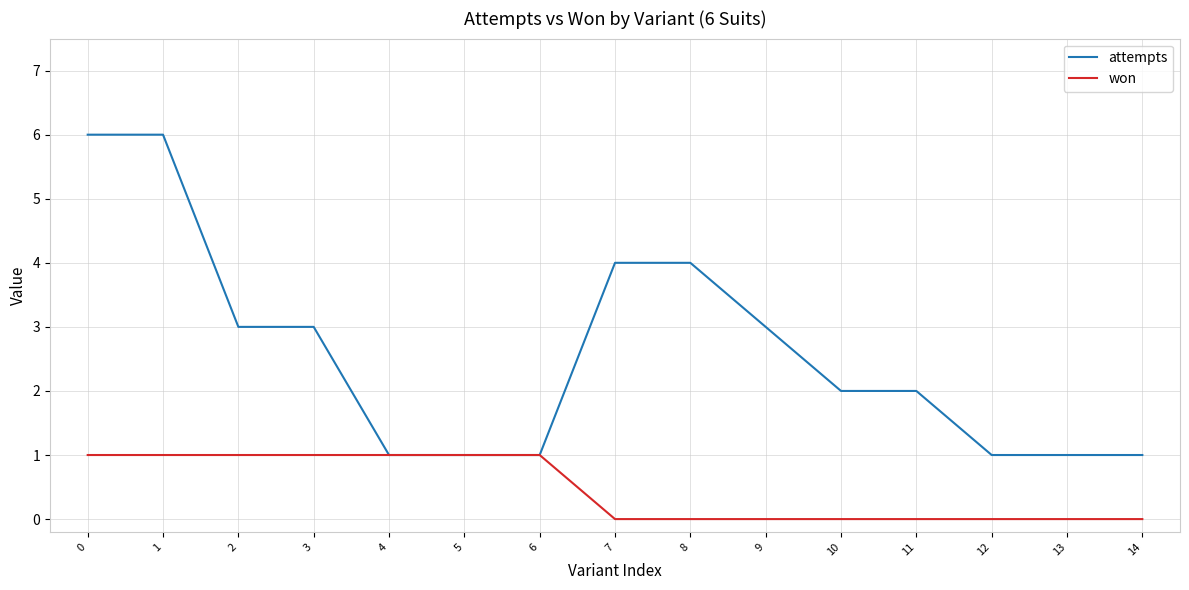

At 2, list the series in order from largest to smallest.

attempts, won